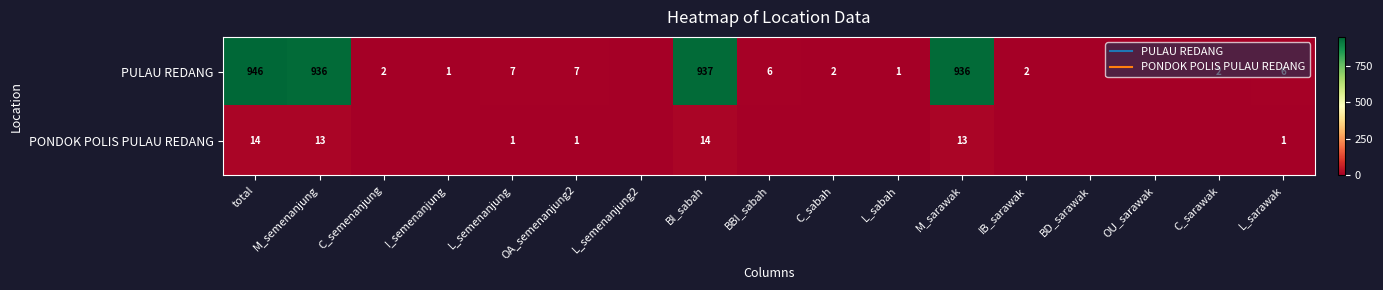

Which category has the highest value in the PULAU REDANG series?

total